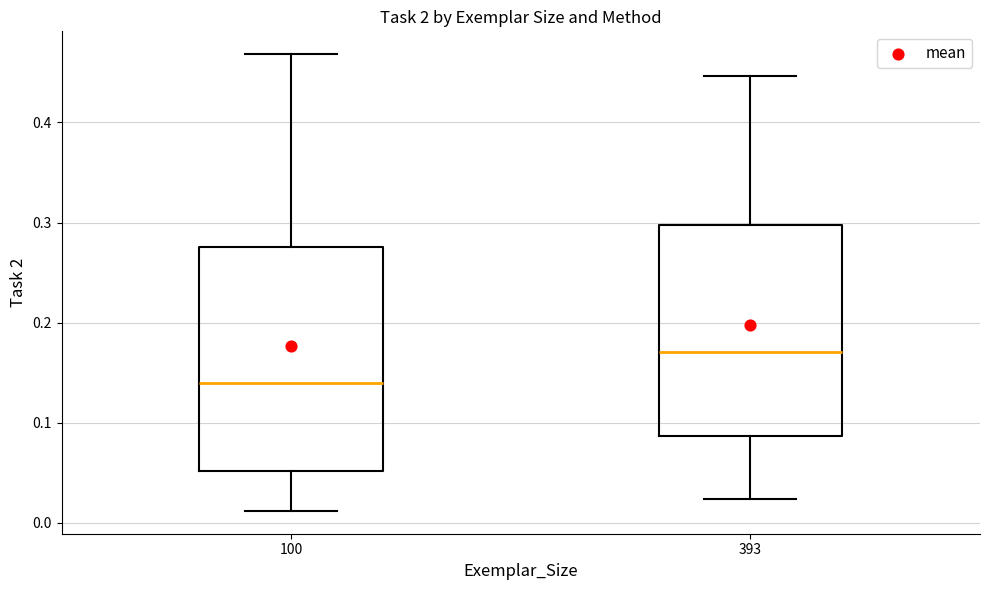

Reading left to right, read every box against the y-axis: the position of its median line, the range the box covers, and the ends of its whiskers. The values are not printed on the chart, so give them approximately, as read against the axis.

100: median 0.14, box 0.05 to 0.28, whiskers 0.01 to 0.47
393: median 0.17, box 0.09 to 0.30, whiskers 0.02 to 0.45